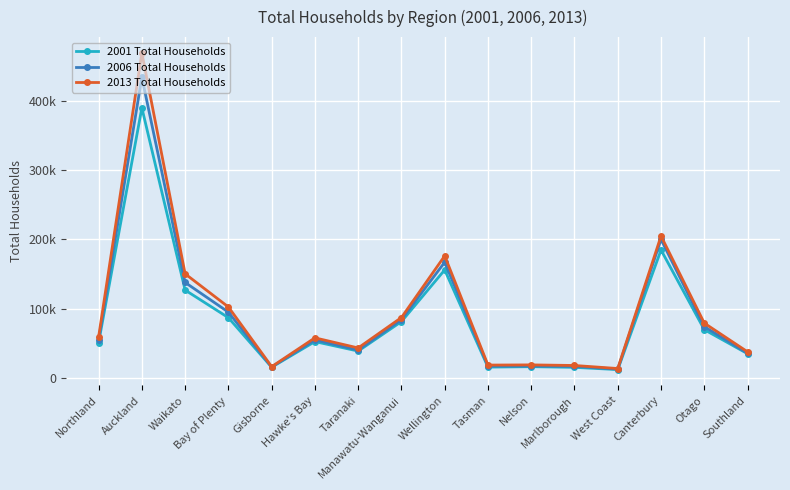

Is it true that 2006 Total Households equals 199932 at Canterbury?

True